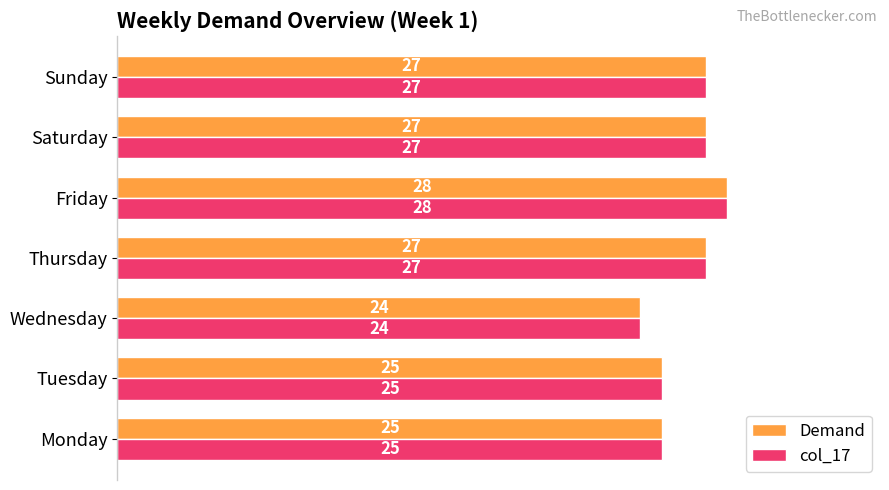

The Demand series shows 11 at Thursday. True or false?

False